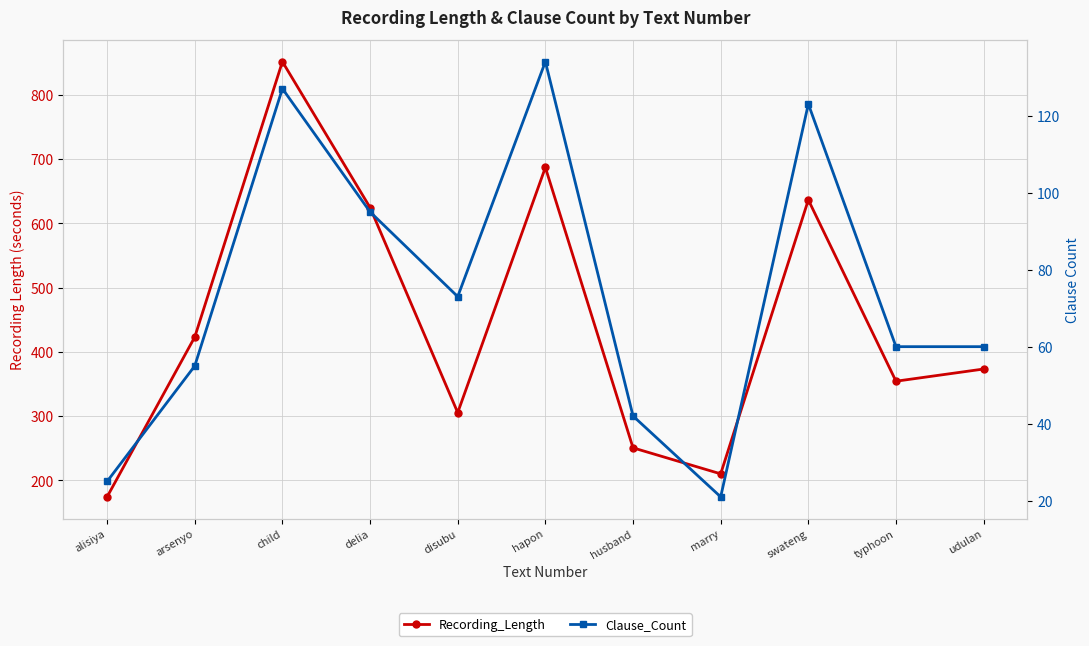

At which label is Recording_Length closest to 512?

arsenyo